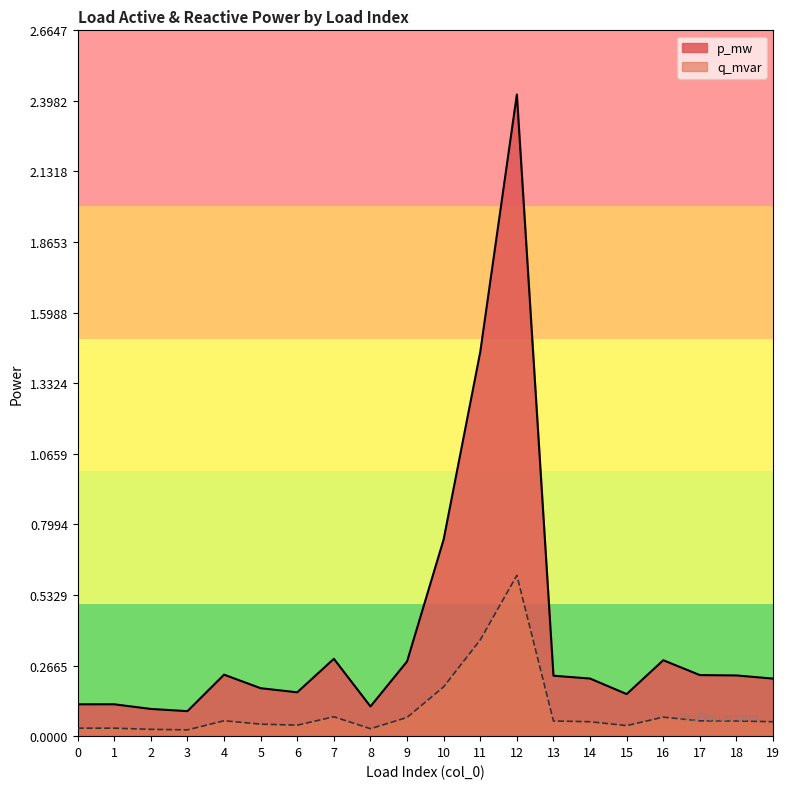

True or false: q_mvar has more than 2 interior local peaks.

True